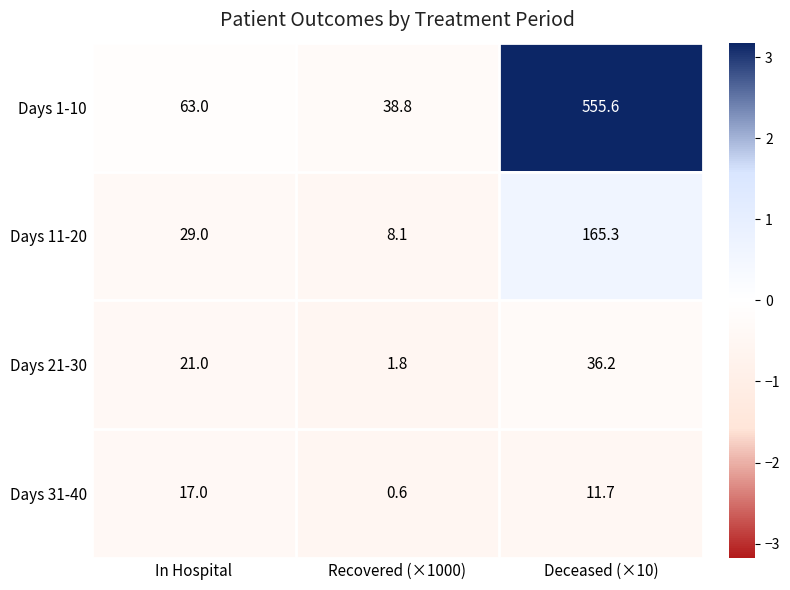

True or false: Days 31-40 has a value of 17.0 at In Hospital.

True